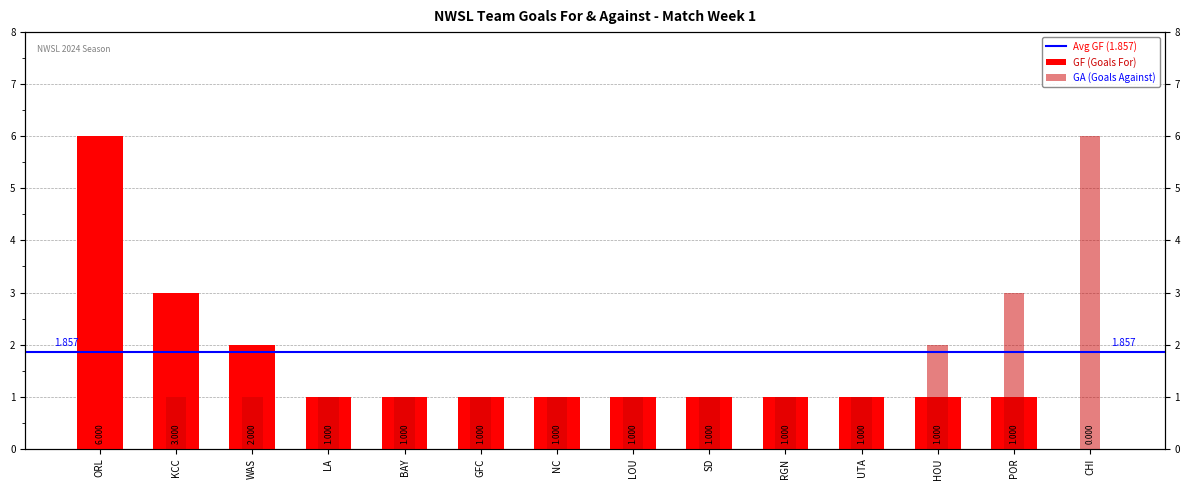

How many values in the GA series exceed 1?

3